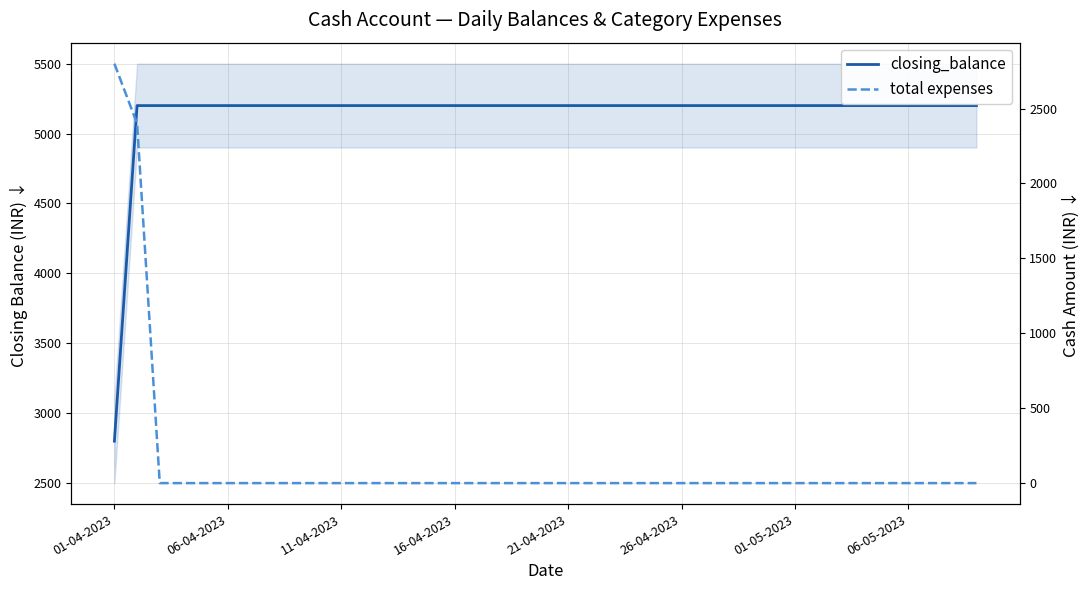

Between 19 and 34, which is larger?

19